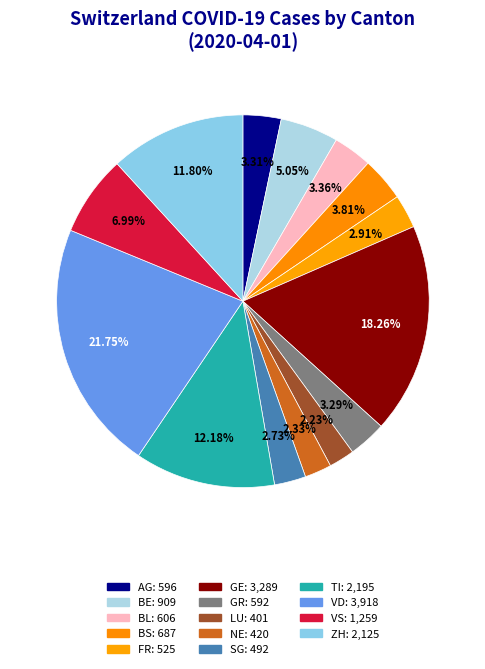

To the nearest percent, what portion does ZH represent?

12%